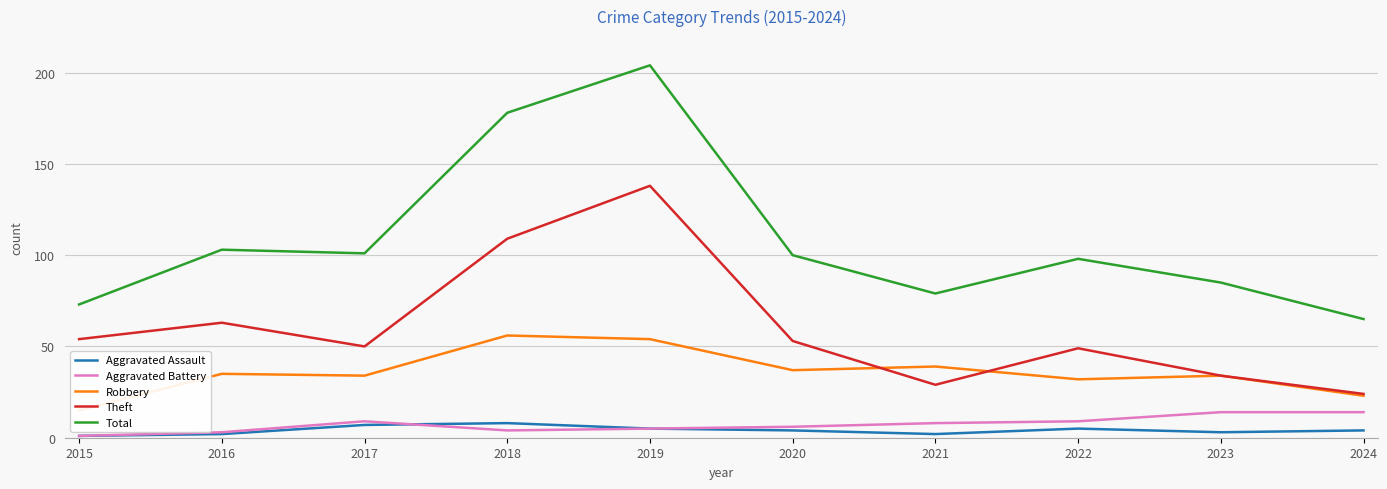

What is the total value across all series at 2024?

130